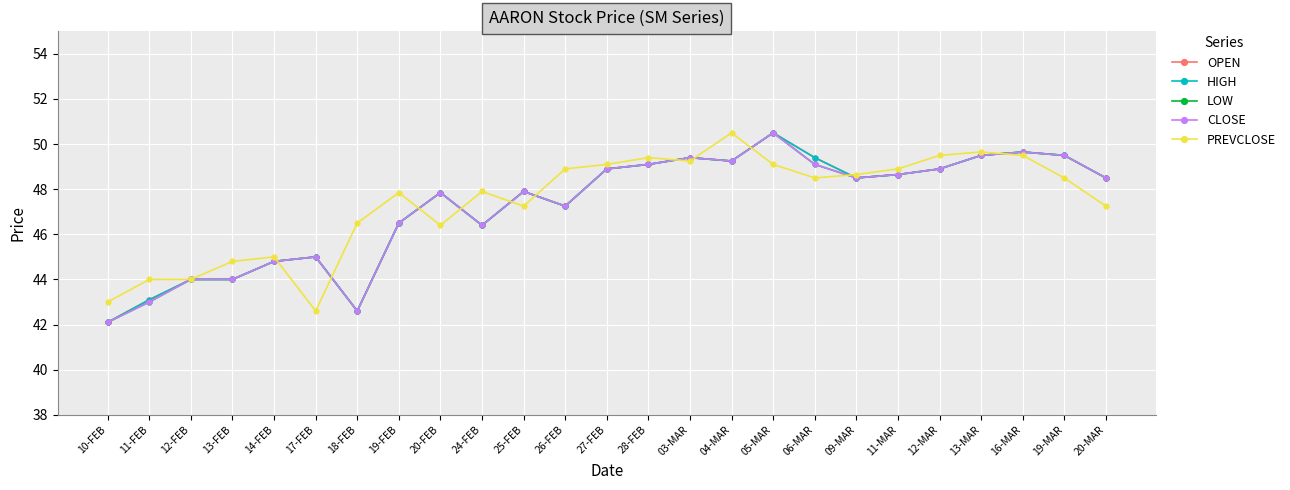

True or false: HIGH and CLOSE cross at least once.

False